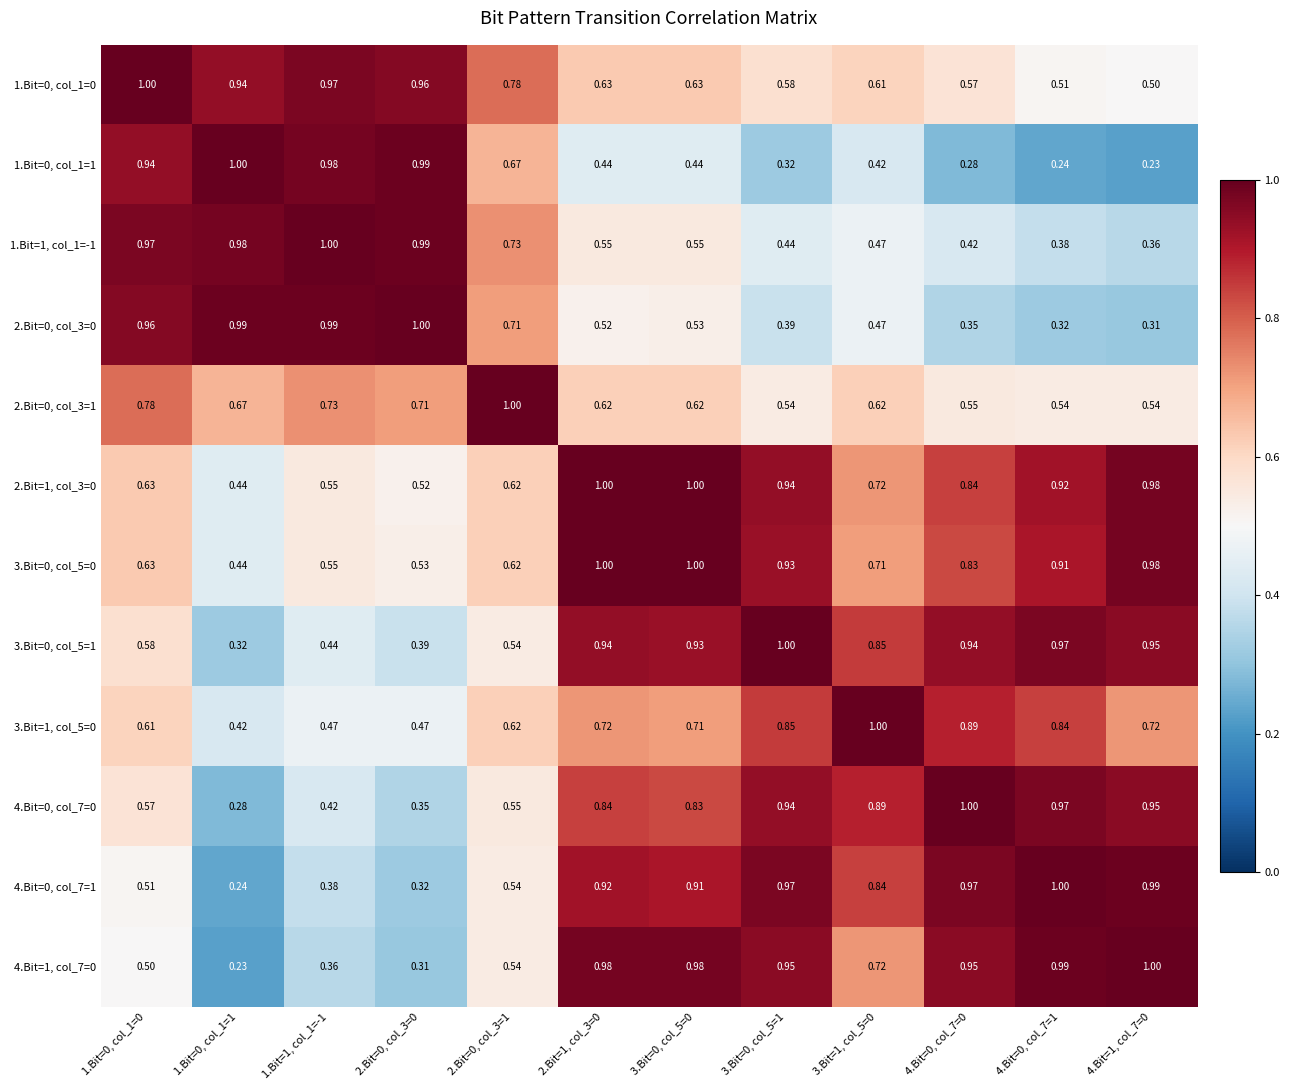

At which category is the sum across all series the highest?

2.Bit=1, col_3=0